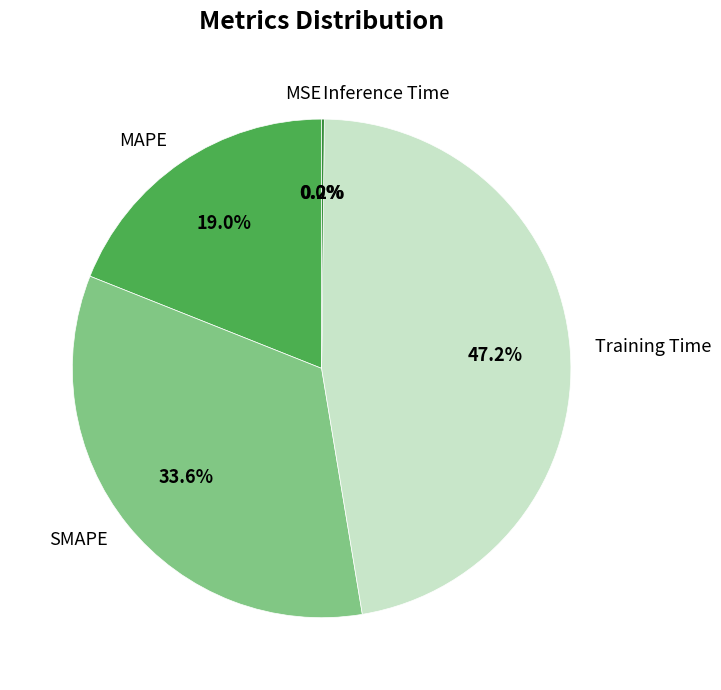

Which category has the biggest portion of the pie?

Training Time